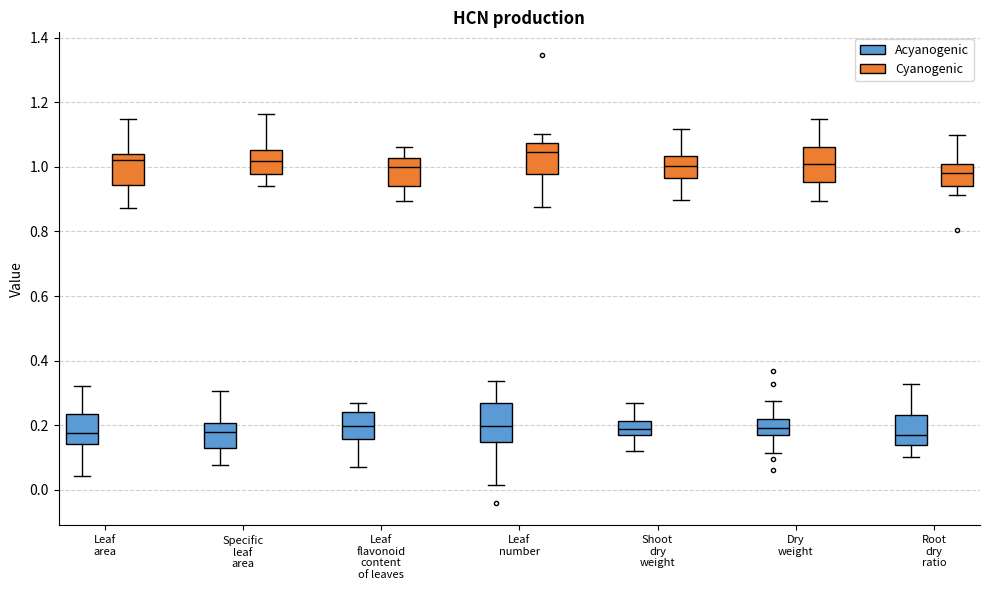

Reading left to right, transcribe this box plot: for each box, give where its median line is, the range the box spans, and where its two whiskers end, as read against the y-axis. The values are not printed on the chart, so give them approximately, as read against the axis.

Leaf area (Acyanogenic): median 0.18, box 0.14 to 0.24, whiskers 0.04 to 0.32
Leaf area (Cyanogenic): median 1.02, box 0.94 to 1.04, whiskers 0.88 to 1.14
Specific leaf area (Acyanogenic): median 0.18, box 0.14 to 0.20, whiskers 0.08 to 0.30
Specific leaf area (Cyanogenic): median 1.02, box 0.98 to 1.06, whiskers 0.94 to 1.16
Leaf flavonoid content of leaves (Acyanogenic): median 0.20, box 0.16 to 0.24, whiskers 0.08 to 0.26
Leaf flavonoid content of leaves (Cyanogenic): median 1.00, box 0.94 to 1.02, whiskers 0.90 to 1.06
Leaf number (Acyanogenic): median 0.20, box 0.14 to 0.26, whiskers 0.02 to 0.34
Leaf number (Cyanogenic): median 1.04, box 0.98 to 1.08, whiskers 0.88 to 1.10
Shoot dry weight (Acyanogenic): median 0.18, box 0.16 to 0.22, whiskers 0.12 to 0.26
Shoot dry weight (Cyanogenic): median 1.00, box 0.96 to 1.04, whiskers 0.90 to 1.12
Dry weight (Acyanogenic): median 0.20, box 0.16 to 0.22, whiskers 0.12 to 0.28
Dry weight (Cyanogenic): median 1.02, box 0.96 to 1.06, whiskers 0.90 to 1.14
Root dry ratio (Acyanogenic): median 0.18, box 0.14 to 0.24, whiskers 0.10 to 0.32
Root dry ratio (Cyanogenic): median 0.98, box 0.94 to 1.00, whiskers 0.92 to 1.10